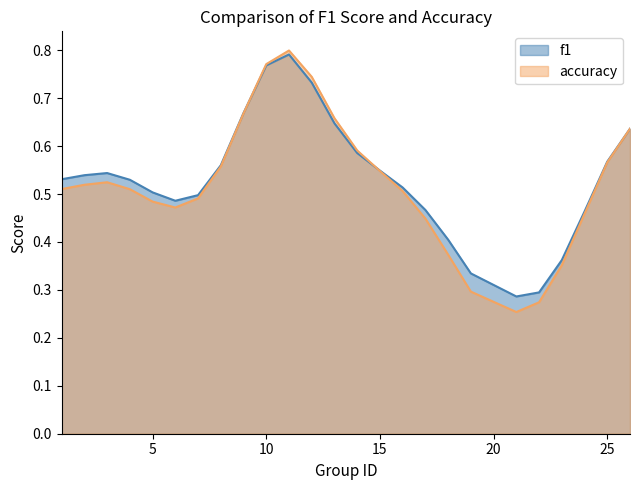

How many distinct data groups are displayed?

2